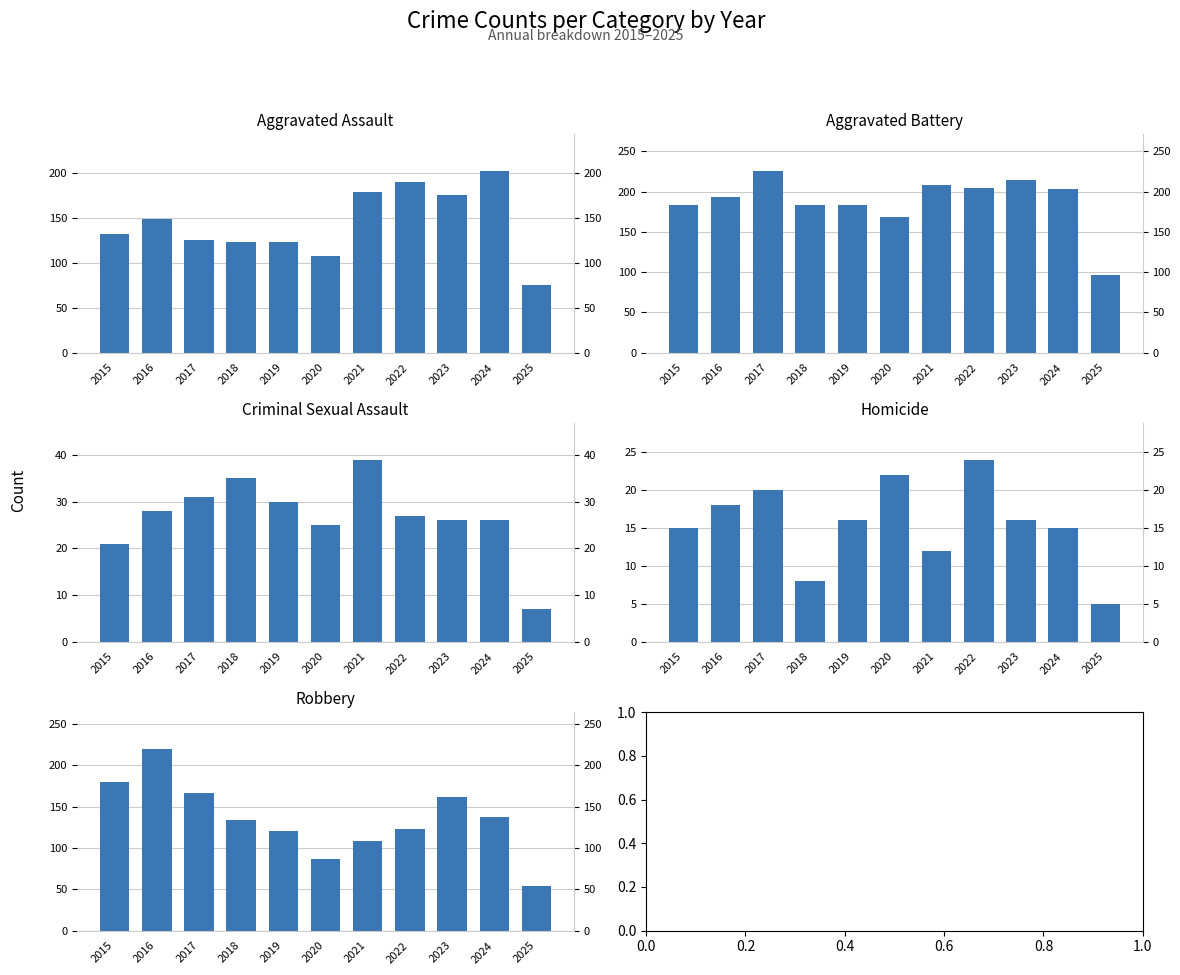

Rank the series at 2016 from highest to lowest value.

Robbery, Aggravated Battery, Aggravated Assault, Criminal Sexual Assault, Homicide